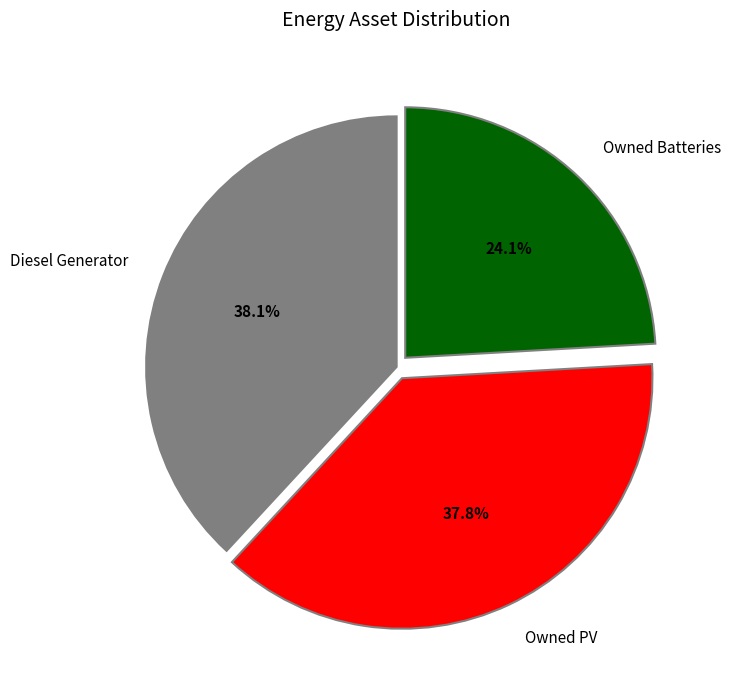

True or false: Owned PV accounts for 38% of the total.

True